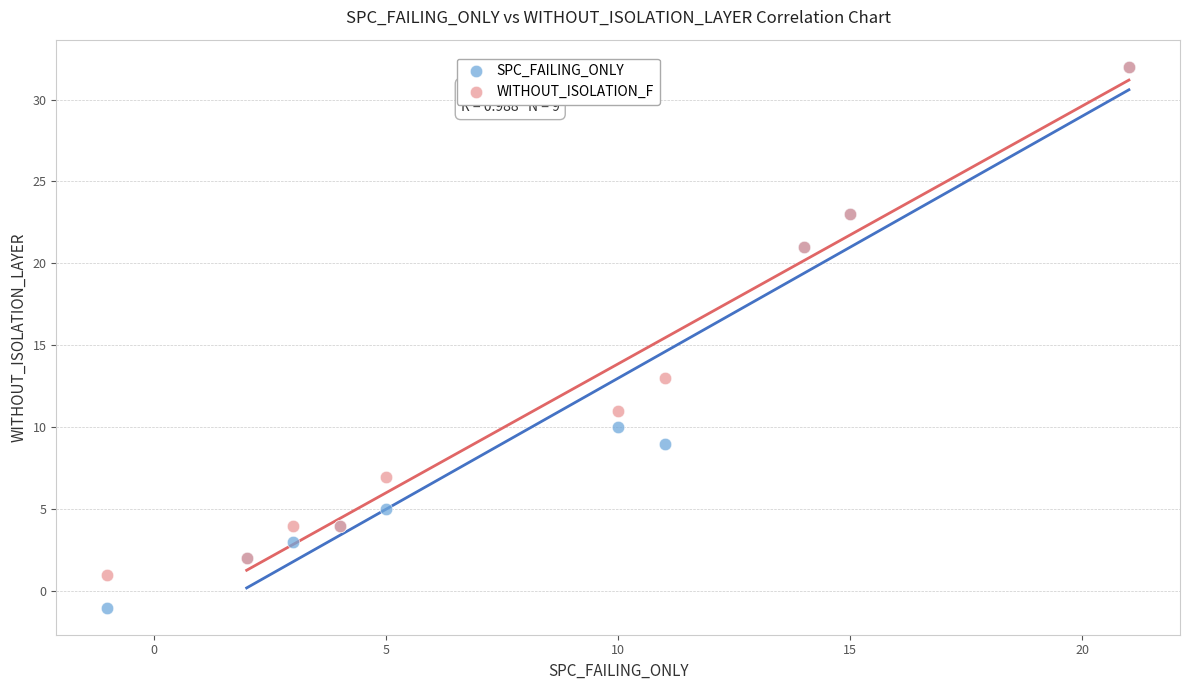

Which series has the largest Y range (max minus min)?

SPC_FAILING_ONLY